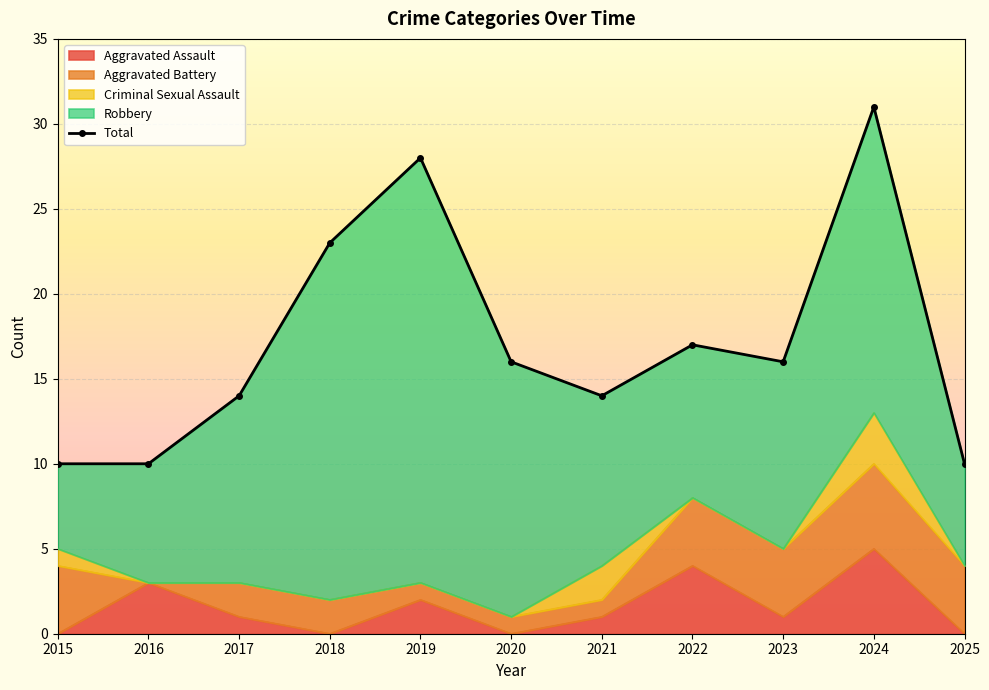

Where is the first local minimum?

2021